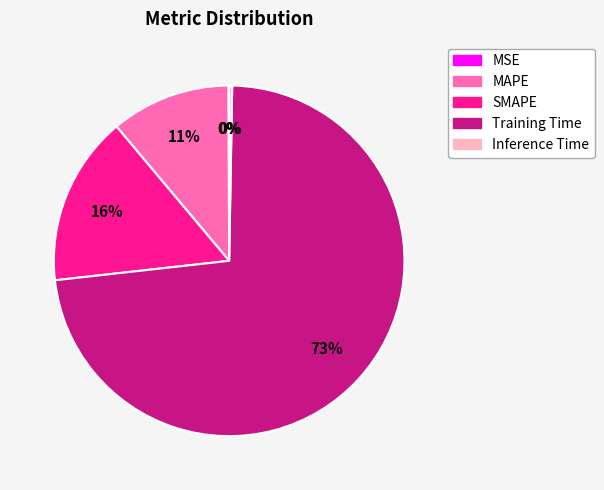

True or false: MAPE accounts for 1% of the total.

False